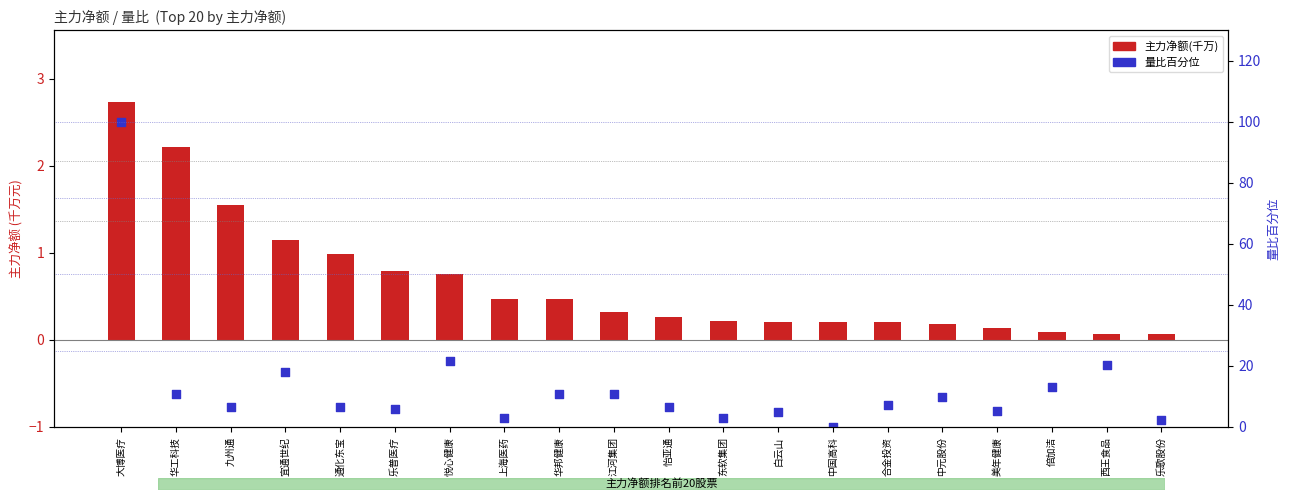

Is the value of 主力净额(千万) at 怡亚通 greater than the value of 量比百分位 at 倍加洁?

No